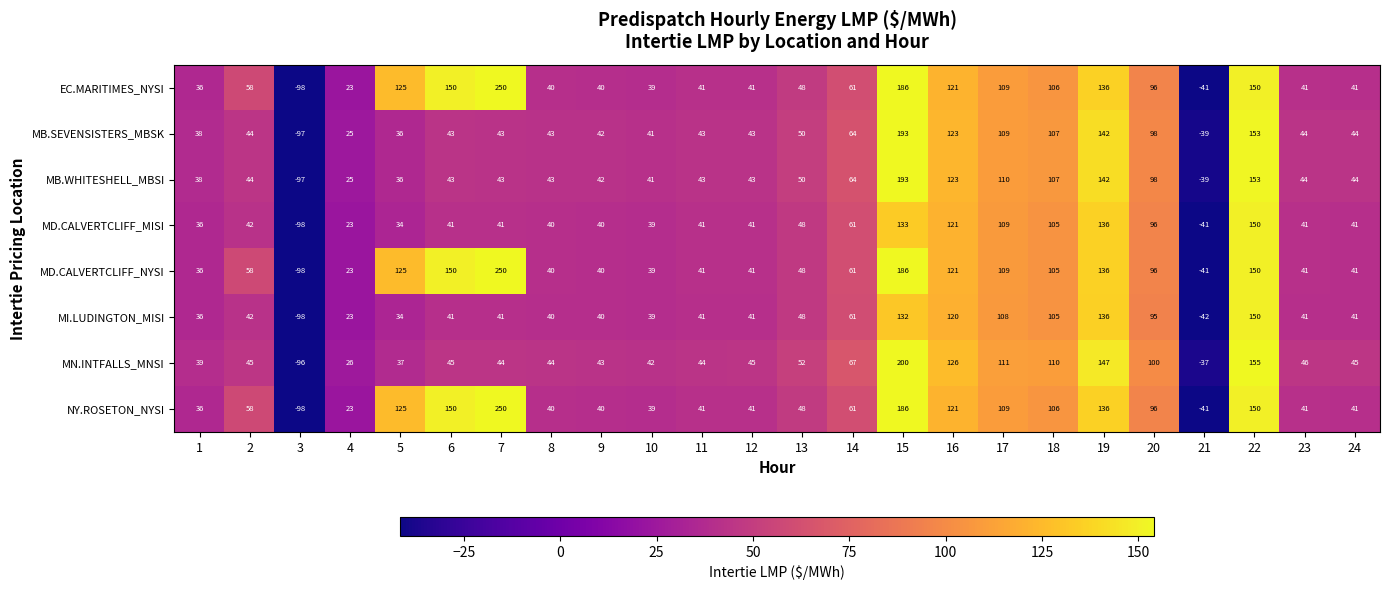

How many positive values does the NY.ROSETON_NYSI series have?

22